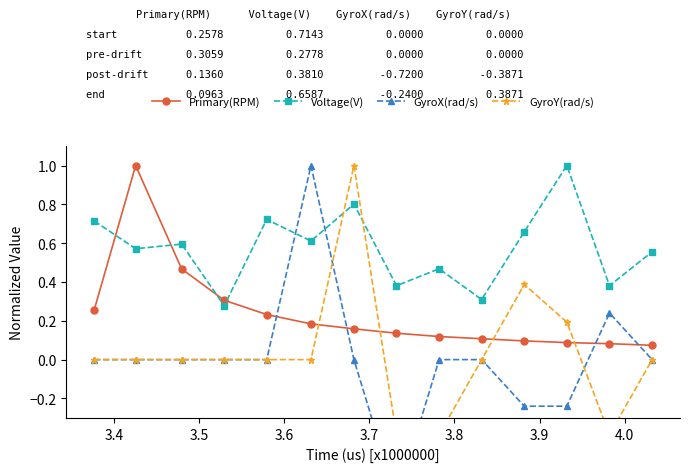

True or false: Primary(RPM) and Voltage(V) intersect in this chart.

True